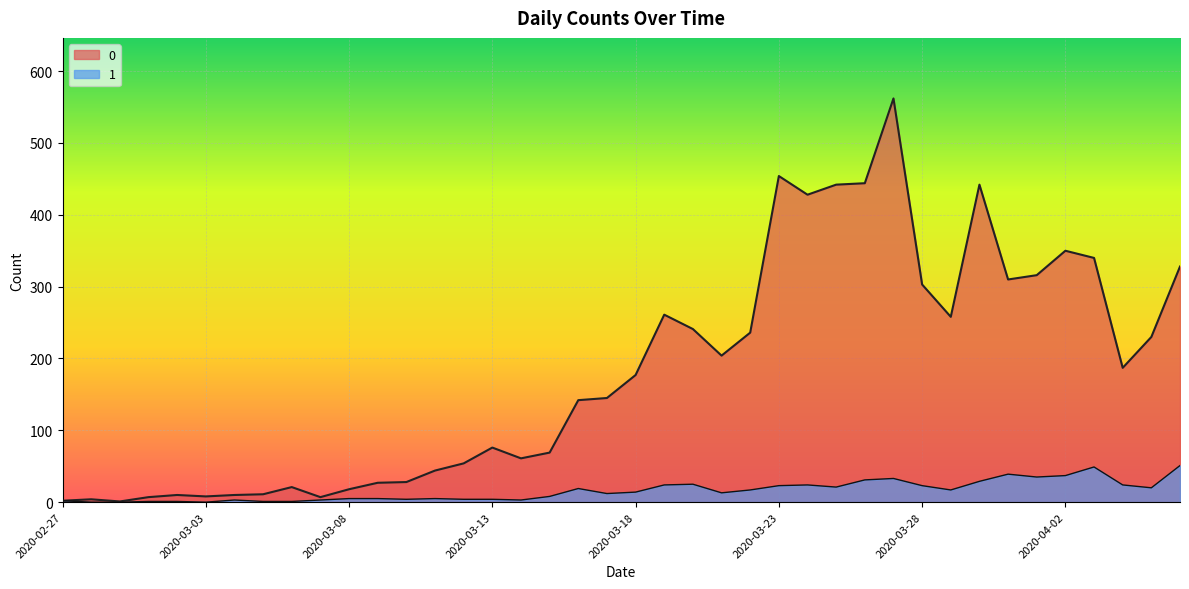

How many interior local peaks does the 1 series have?

8